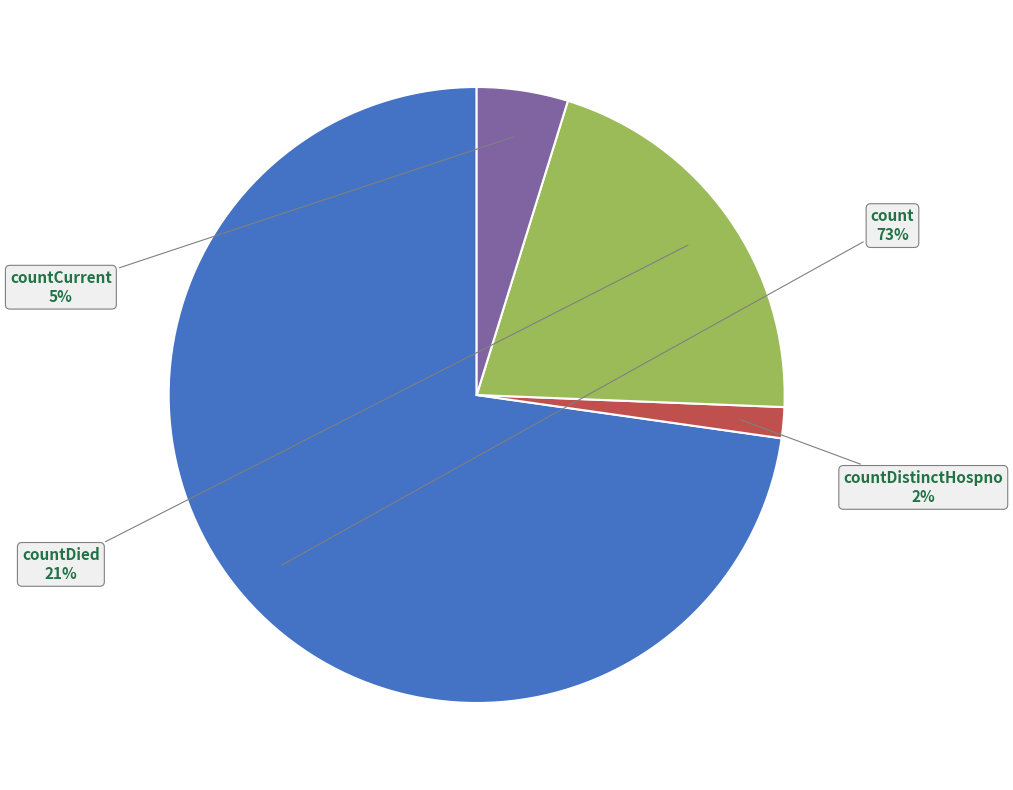

Does any single category account for the majority?

Yes